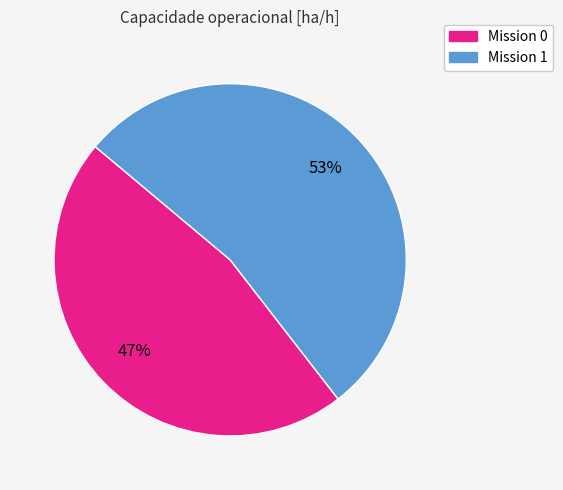

Does any single category account for the majority?

Yes